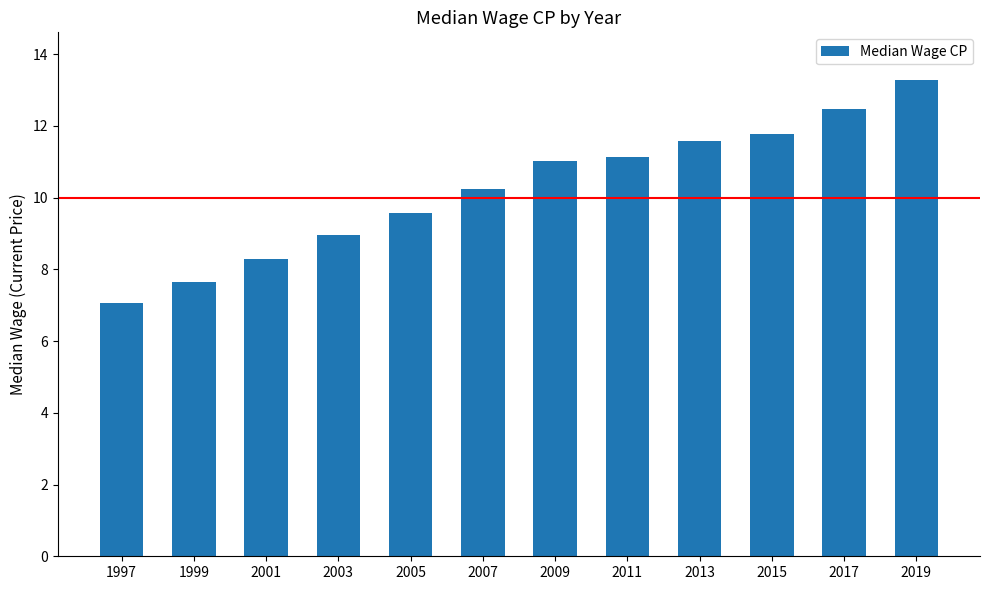

What is the value of the 2nd bar from the left?

7.7